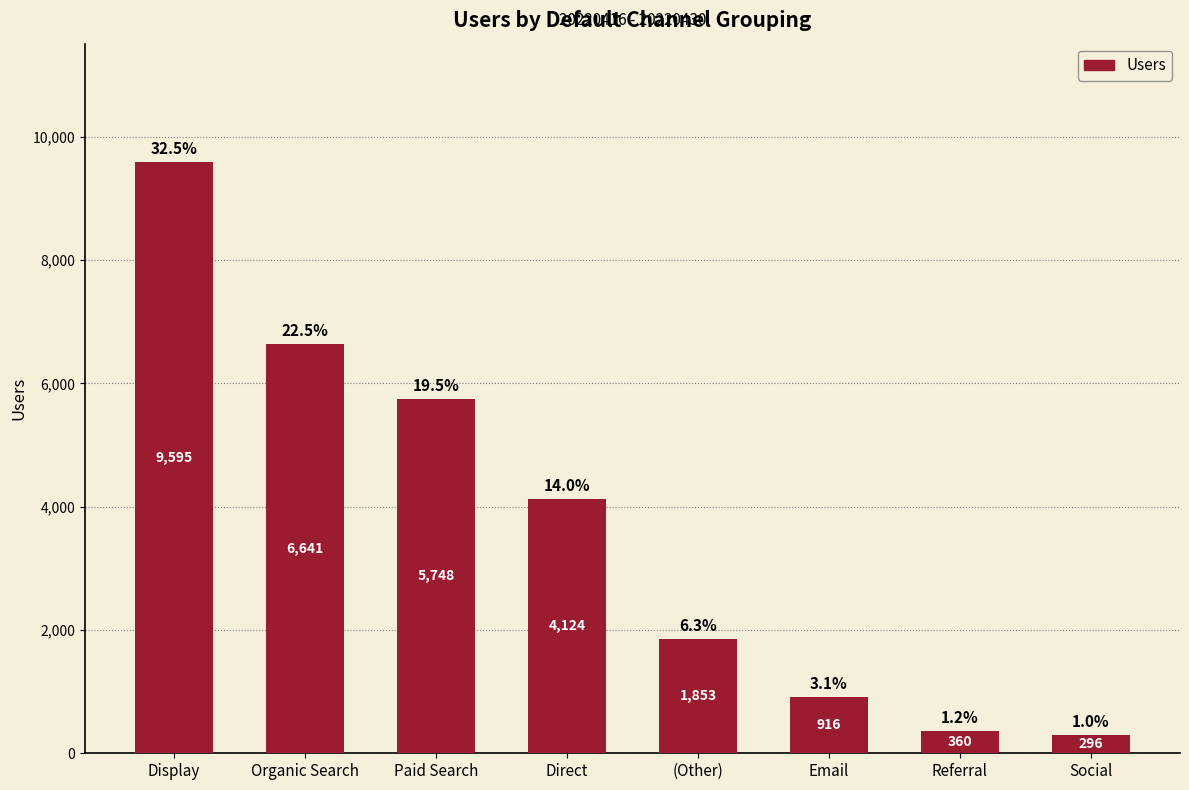

What is the ratio of the value at Organic Search to the value at Paid Search?

1.2